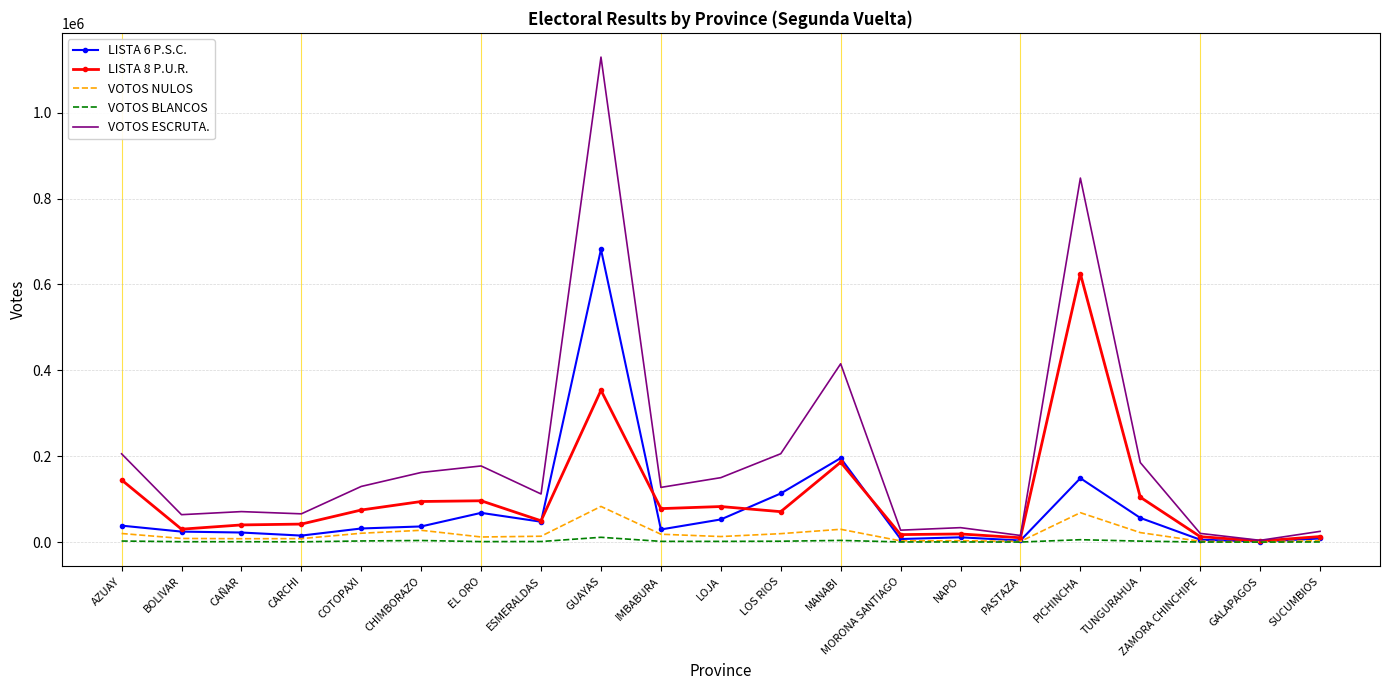

Which series has the largest total across all categories?

VOTOS ESCRUTA.